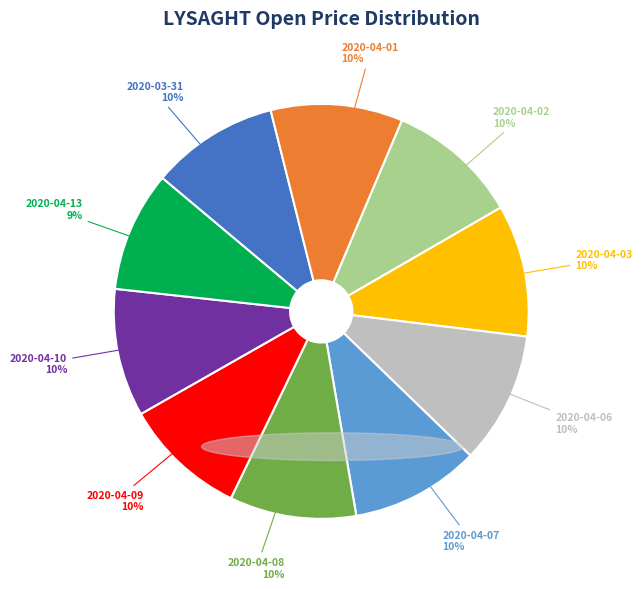

Approximately how many times larger is the value at 2020-04-08 compared to 2020-04-10?

1.0